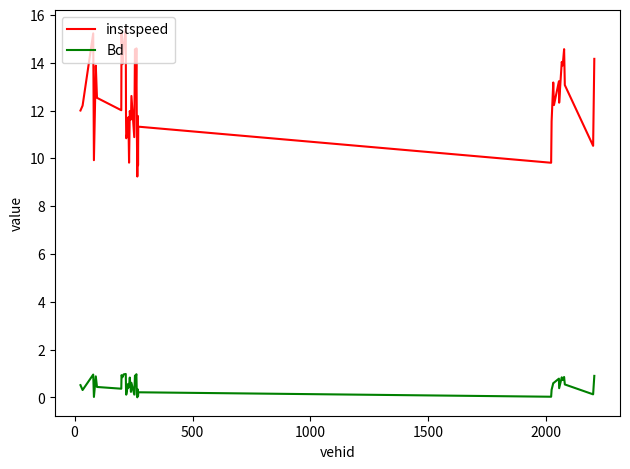

List the series in order of their peak value, highest first.

instspeed, Bd